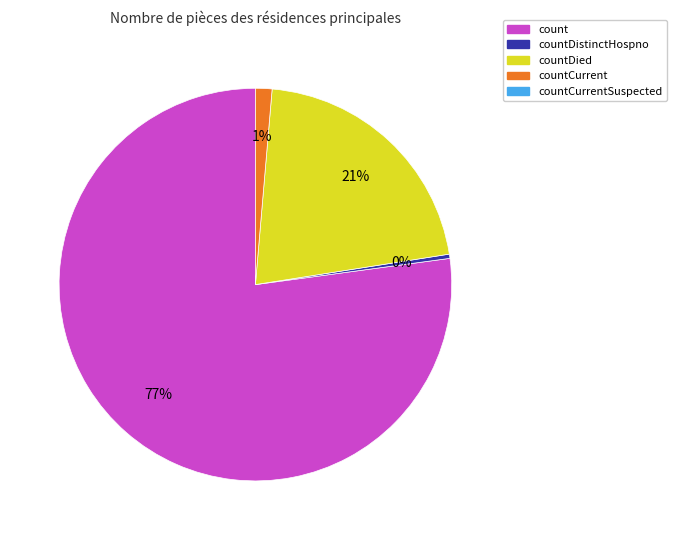

Does any single category account for the majority?

Yes